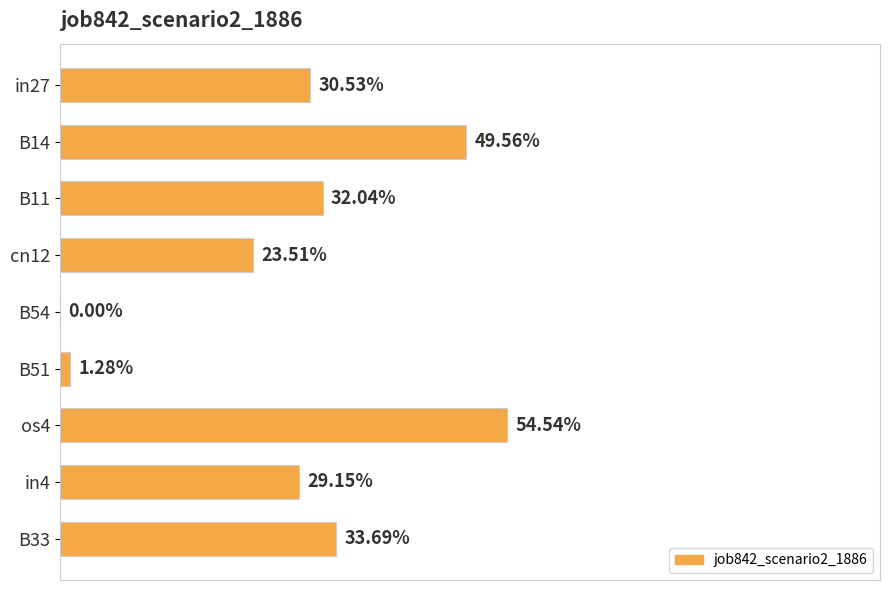

Count the number of data series in this chart.

1